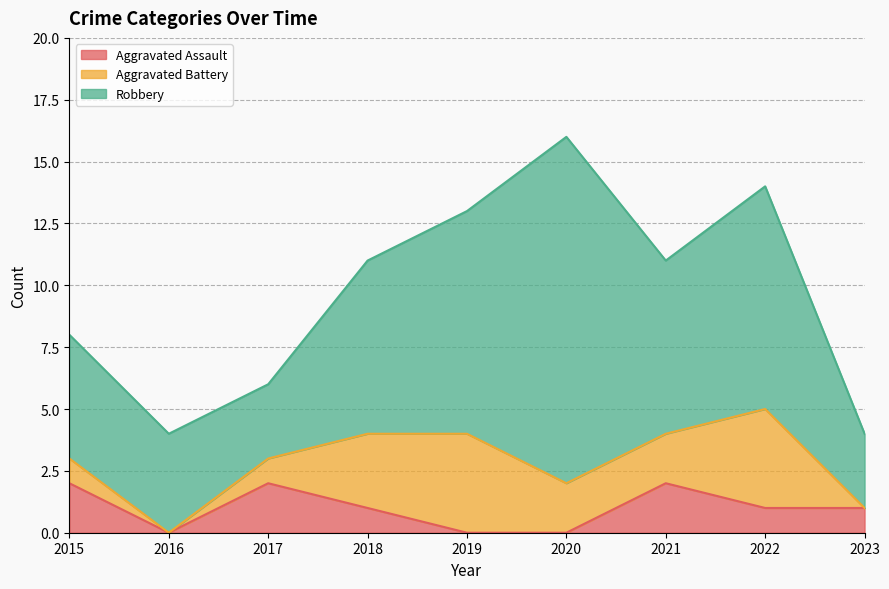

Reading left to right, what are all the values shown in this chart?

Aggravated Assault: 2	0	2	1	0	0	2	1	1
Aggravated Battery: 1	0	1	3	4	2	2	4	0
Robbery: 5	4	3	7	9	14	7	9	3